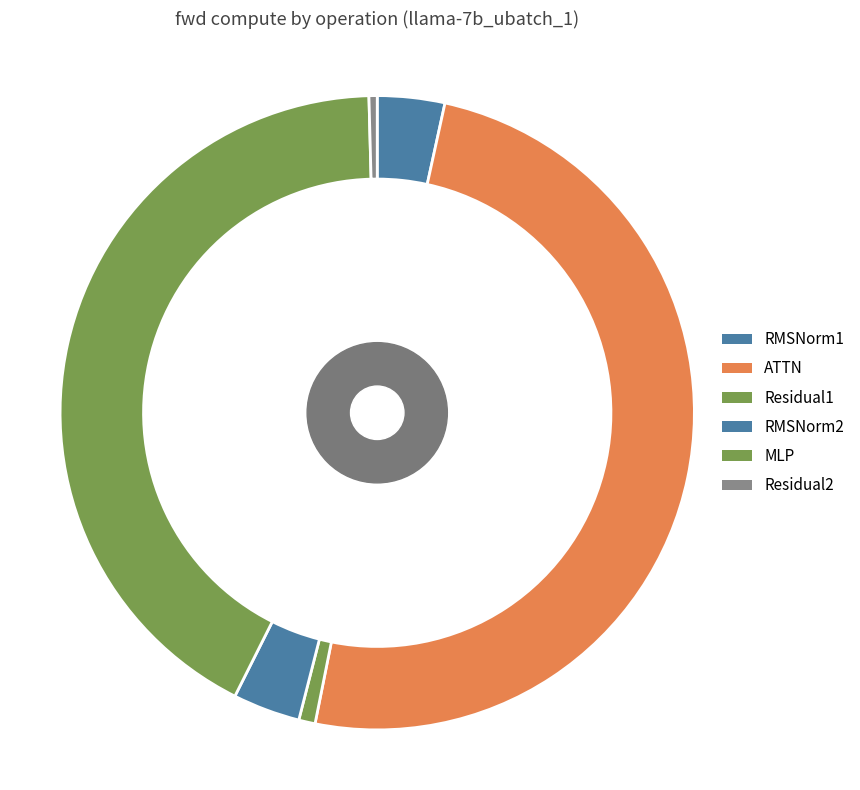

Rank the categories by value from highest to lowest.

ATTN, MLP, RMSNorm1, RMSNorm2, Residual1, Residual2